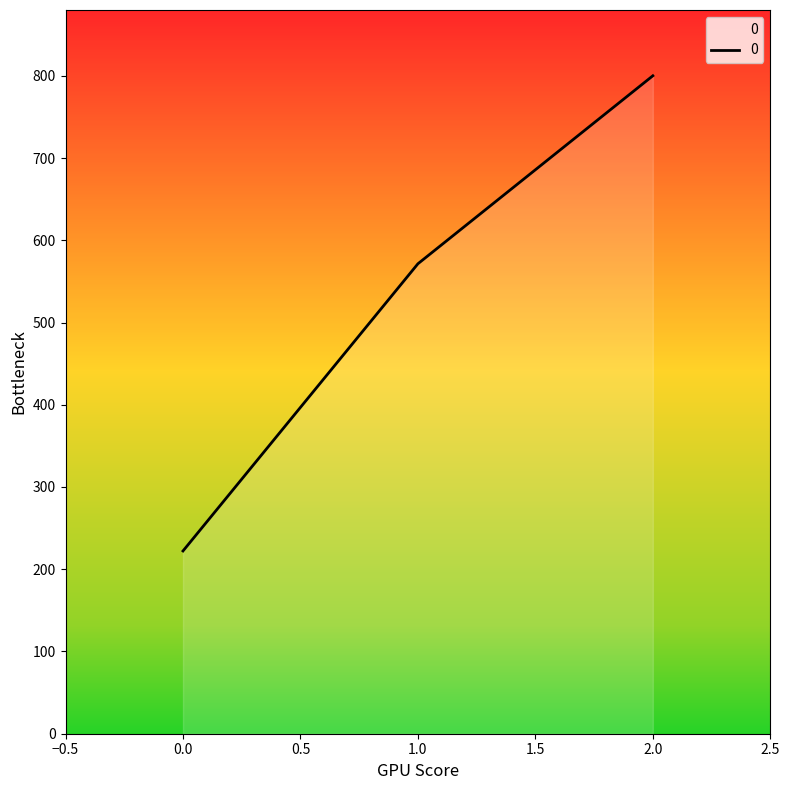

How many lines are shown in the chart?

1